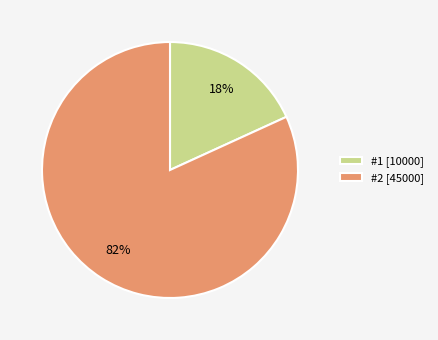

Rank the categories by value from lowest to highest.

#1, #2